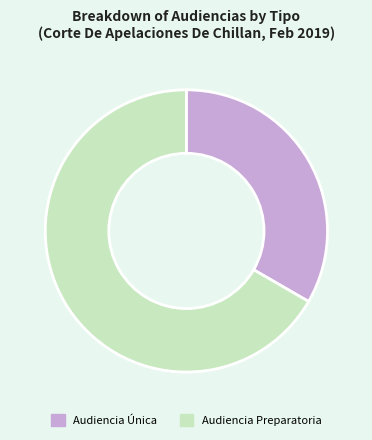

Rank the categories by value from lowest to highest.

Audiencia Única, Audiencia Preparatoria